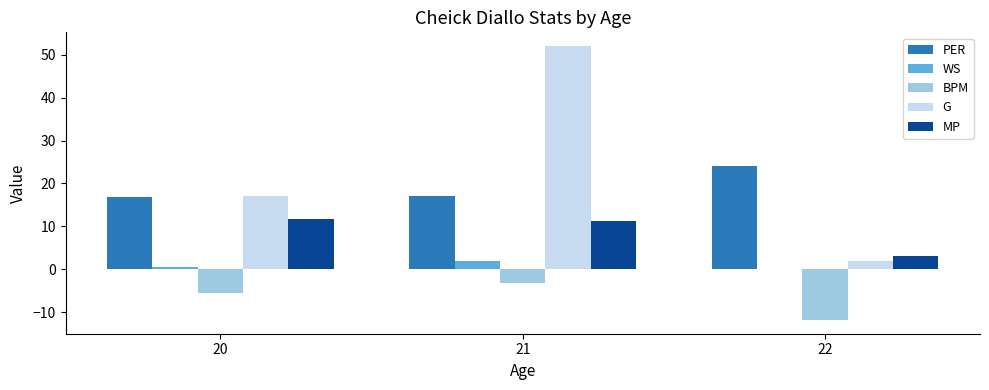

Between 20 and 21, which series saw the biggest shift?

G